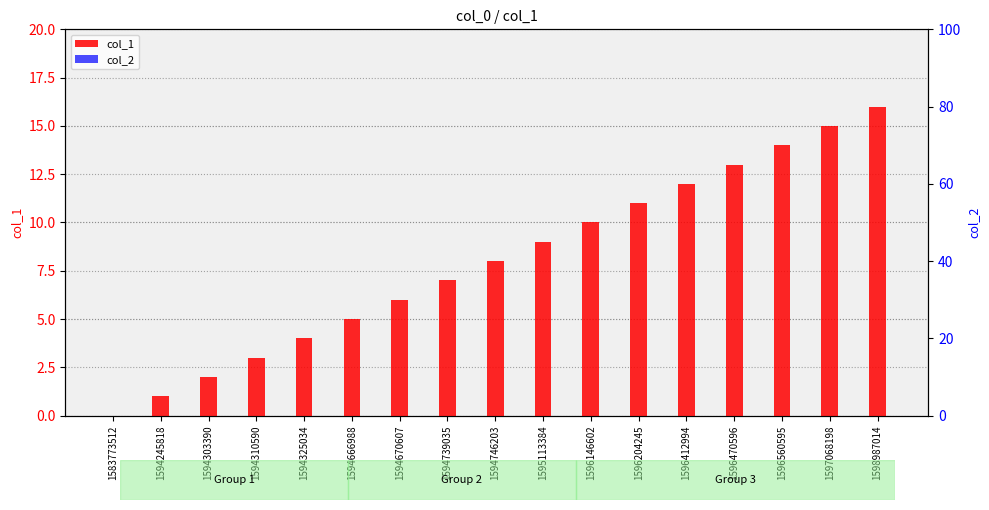

What is the spread (max minus min) of values at 1594245818?

1